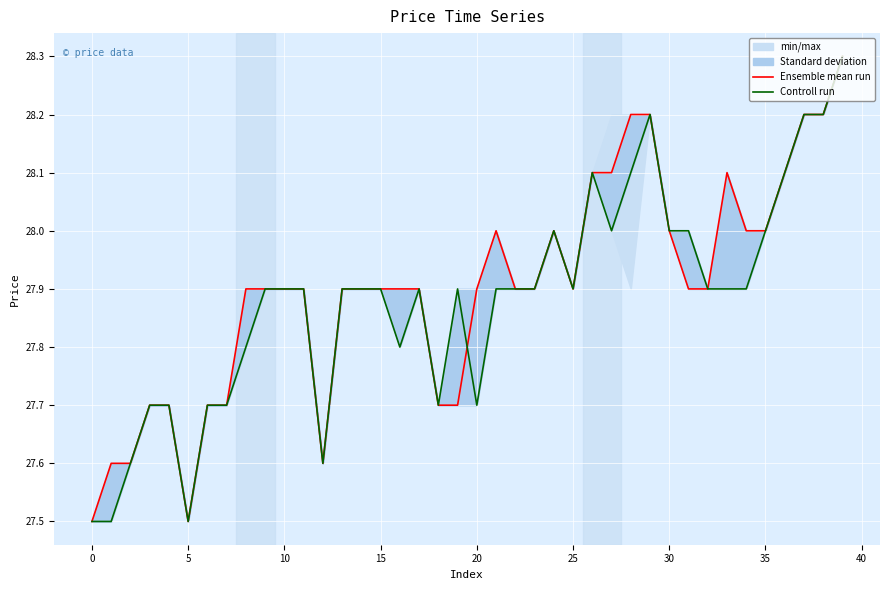

How many intersections are there between Ensemble mean run and Controll run?

1